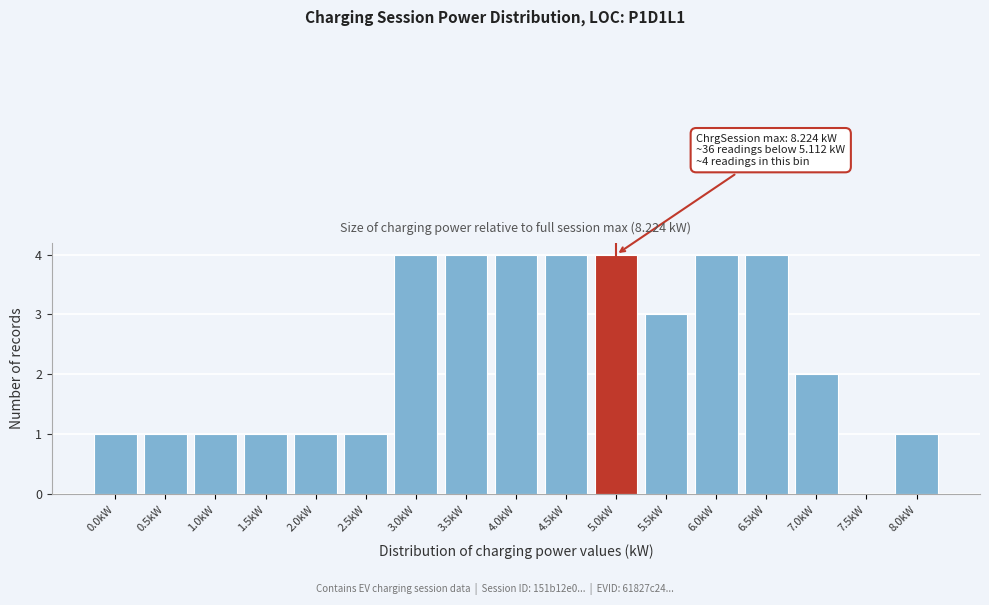

Reading left to right, extract all data points from this chart.

0.0kW=1	0.5kW=1	1.0kW=1	1.5kW=1	2.0kW=1	2.5kW=1	3.0kW=4	3.5kW=4	4.0kW=4	4.5kW=4	5.0kW=4	5.5kW=3	6.0kW=4	6.5kW=4	7.0kW=2	7.5kW=0	8.0kW=1